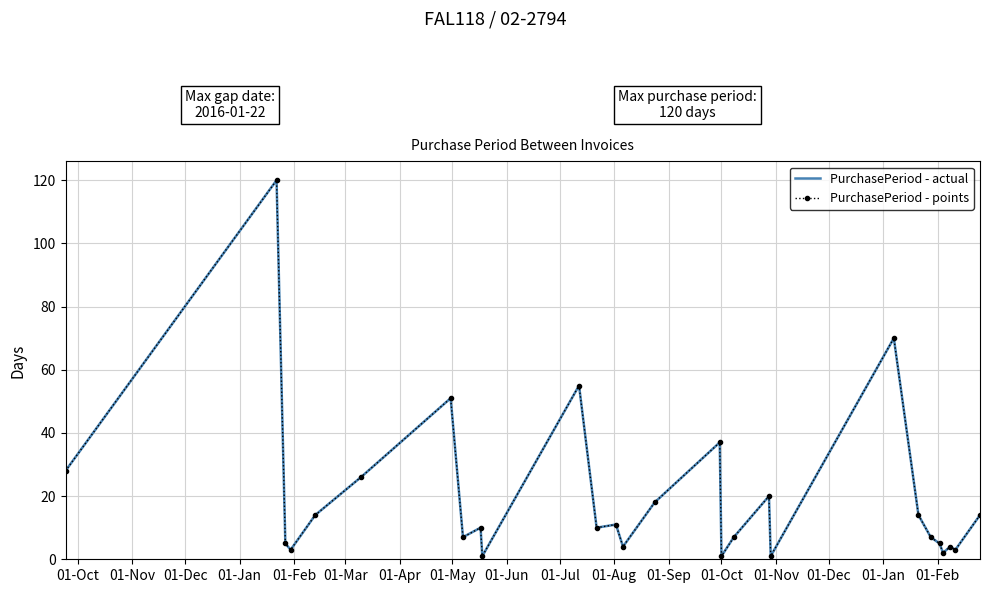

Reading left to right, extract all data points from this chart.

PurchasePeriod - actual: 28	120	5	3	14	26	51	7	10	1	55	10	11	4	18	37	1	7	20	1	70	14	7	5	2	4	3	14
PurchasePeriod - points: 28	120	5	3	14	26	51	7	10	1	55	10	11	4	18	37	1	7	20	1	70	14	7	5	2	4	3	14